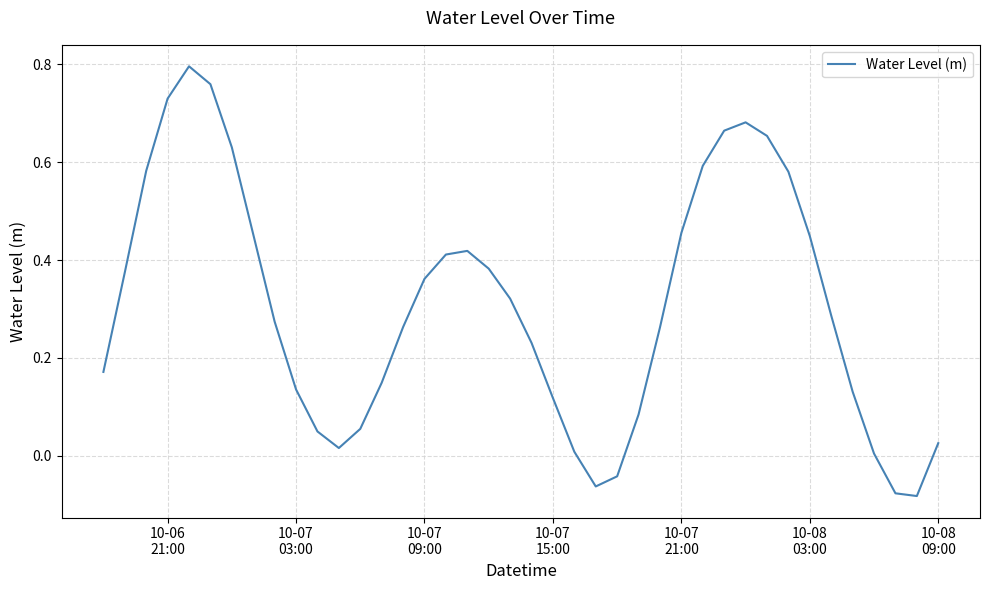

What is the difference between the maximum and minimum values?

0.9